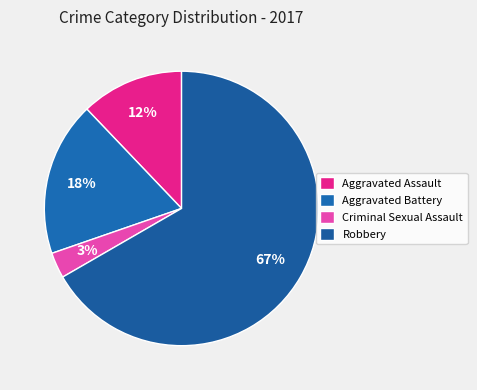

To the nearest percent, what percentage of the pie is Robbery?

67%